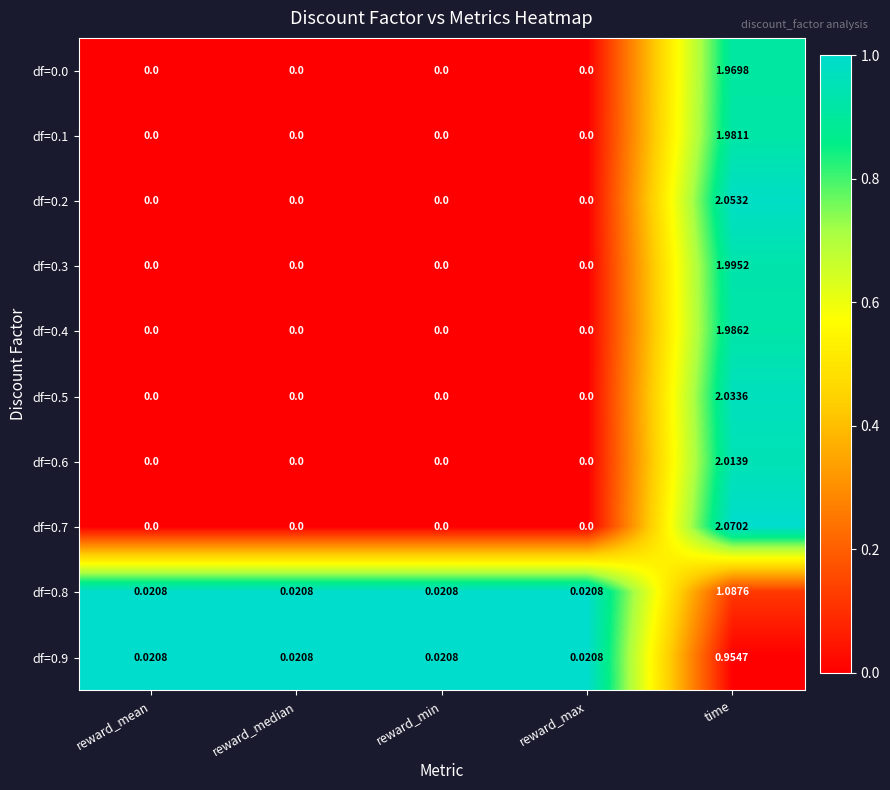

Which category has the highest value in the df=0.4 series?

time